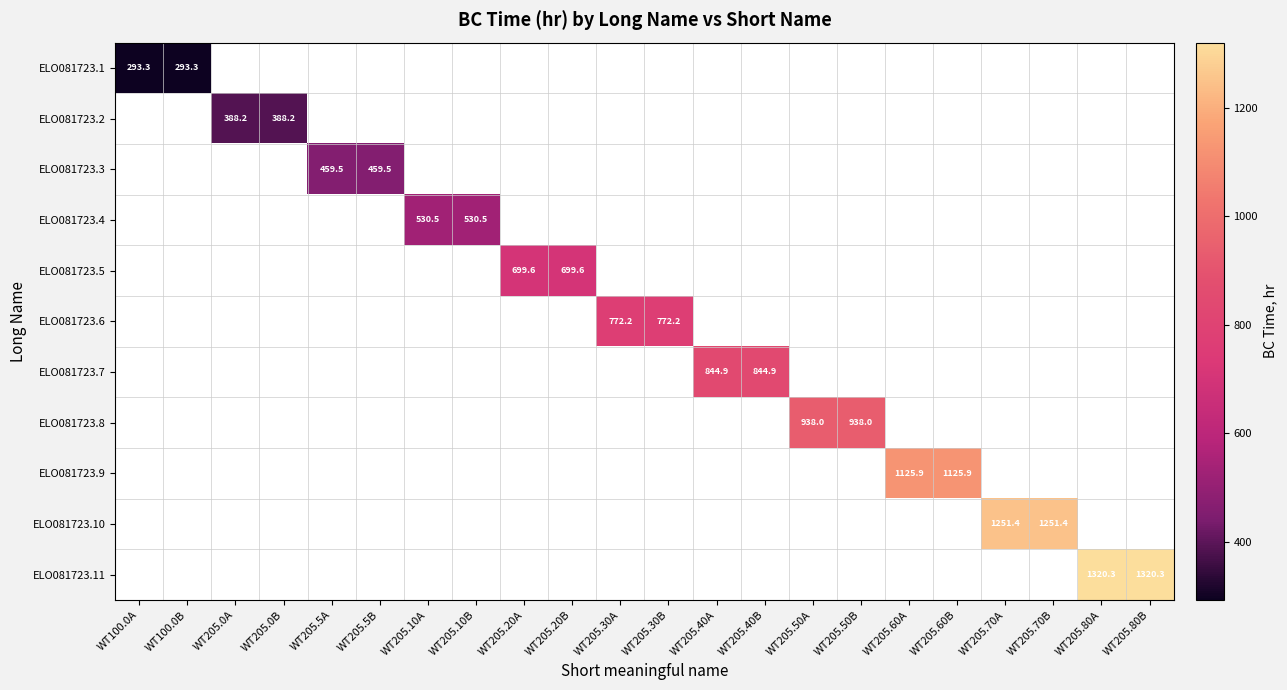

How many categories are shown in the chart?

22